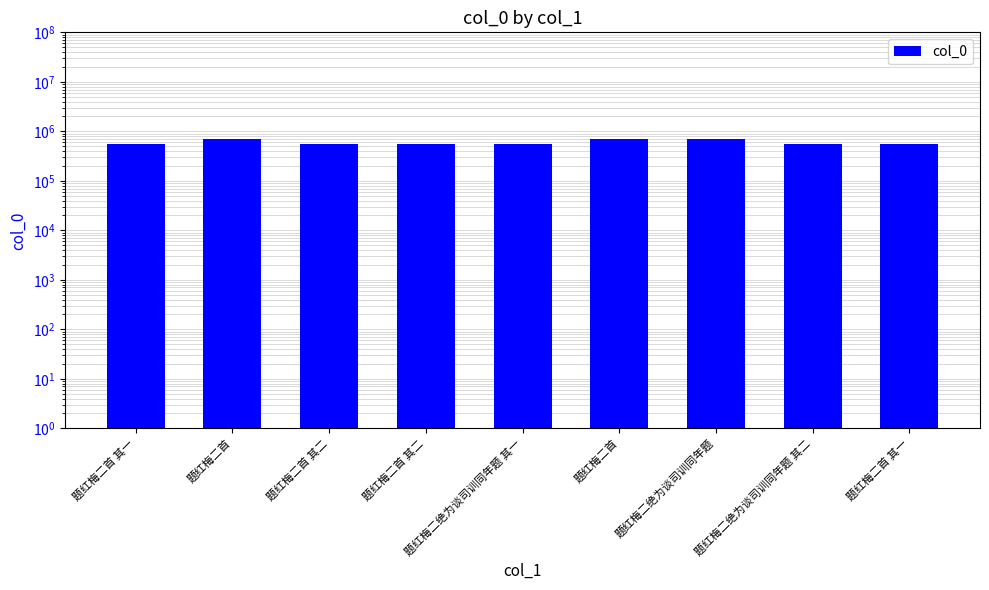

What is the difference between the second highest and minimum values?

128757